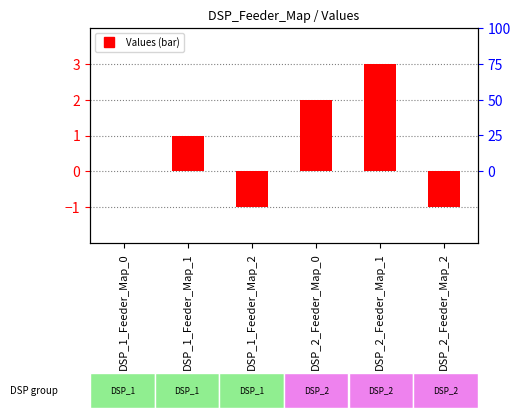

Reading left to right, extract all data points from this chart.

0	1	-1	2	3	-1